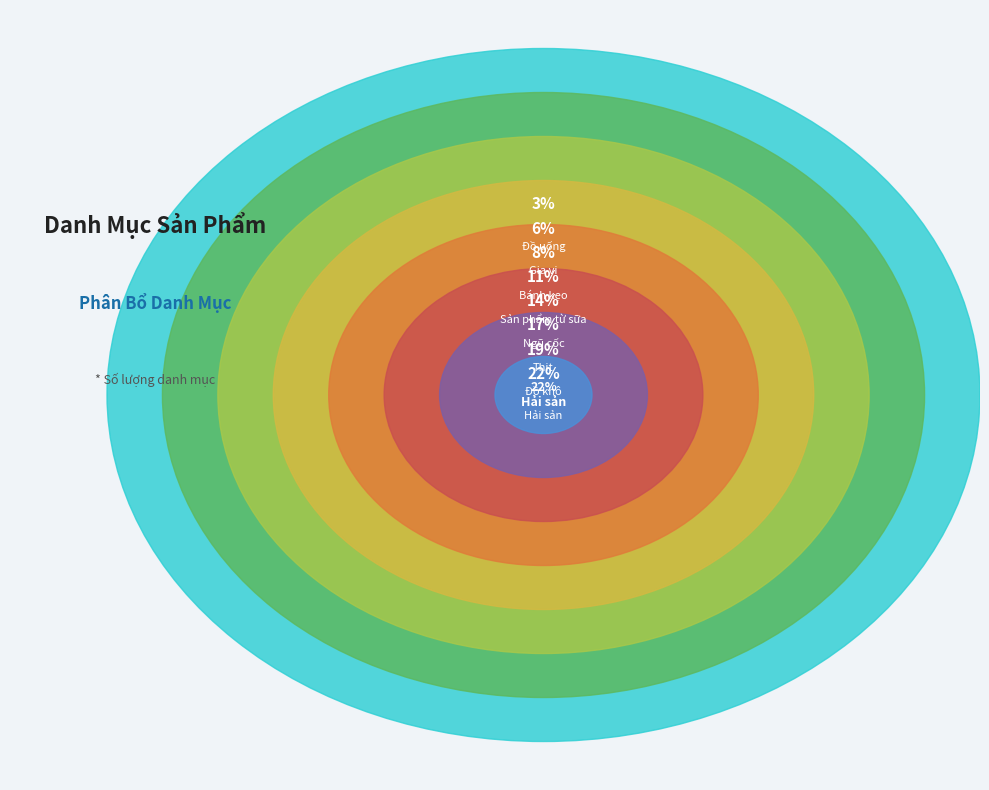

Combined, what portion of the pie is Đồ uống and Hải sản?

25.0%